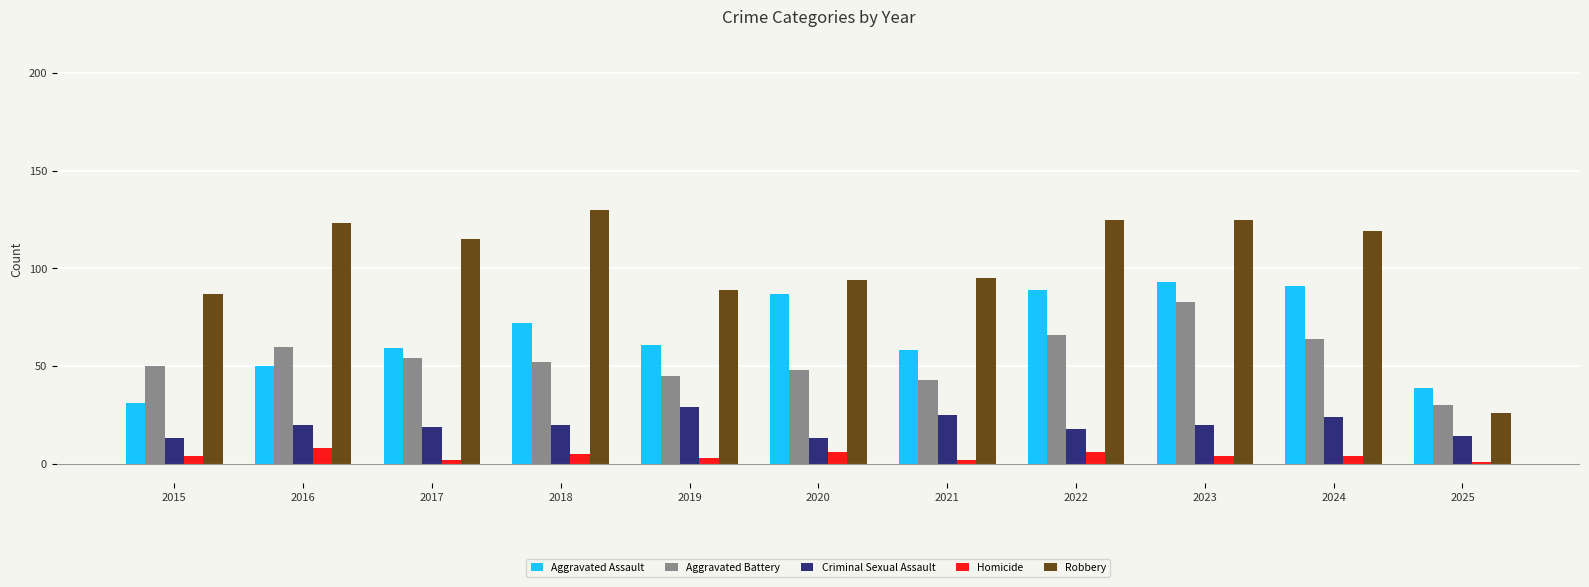

Reading right to left, transcribe all the data shown in this chart.

Aggravated Assault: 39	91	93	89	58	87	61	72	59	50	31
Aggravated Battery: 30	64	83	66	43	48	45	52	54	60	50
Criminal Sexual Assault: 14	24	20	18	25	13	29	20	19	20	13
Homicide: 1	4	4	6	2	6	3	5	2	8	4
Robbery: 26	119	125	125	95	94	89	130	115	123	87